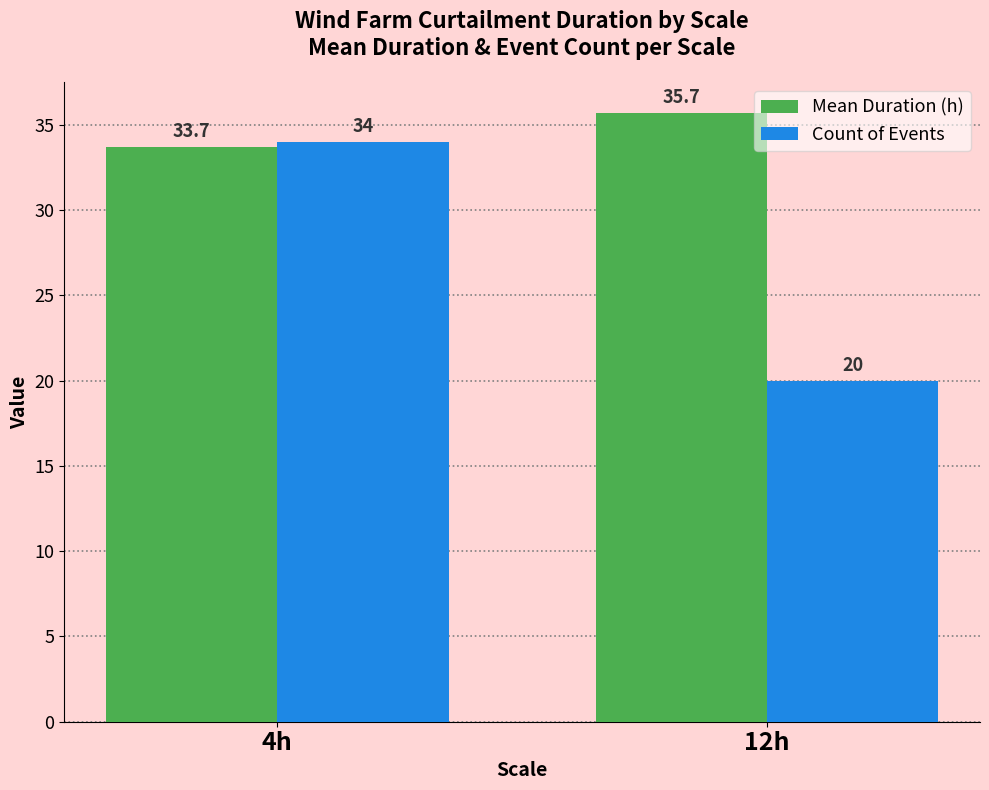

Reading left to right, what are all the values shown in this chart?

Mean Duration (h): 4h=33.7	12h=35.7
Count of Events: 4h=34.0	12h=20.0